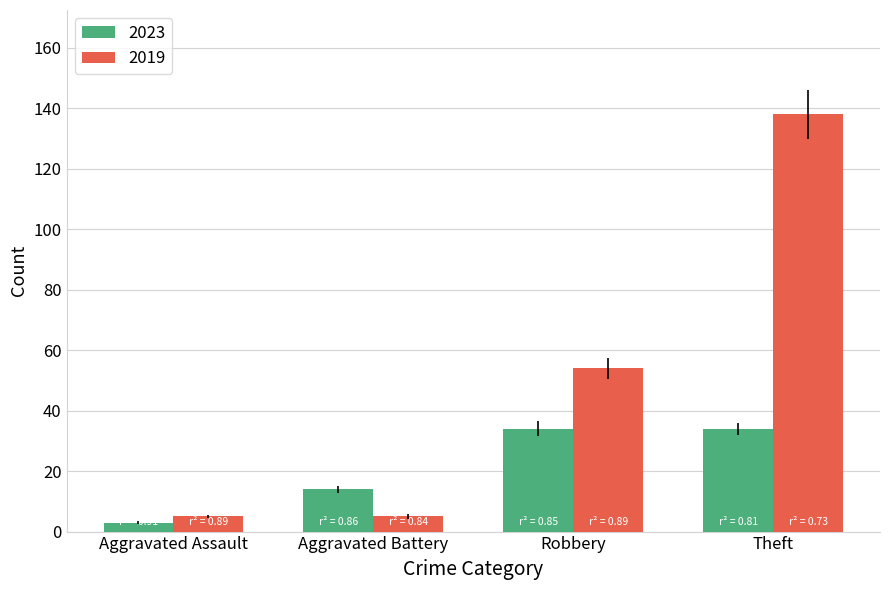

Count the 2019 values in the range 5 to 138.

4